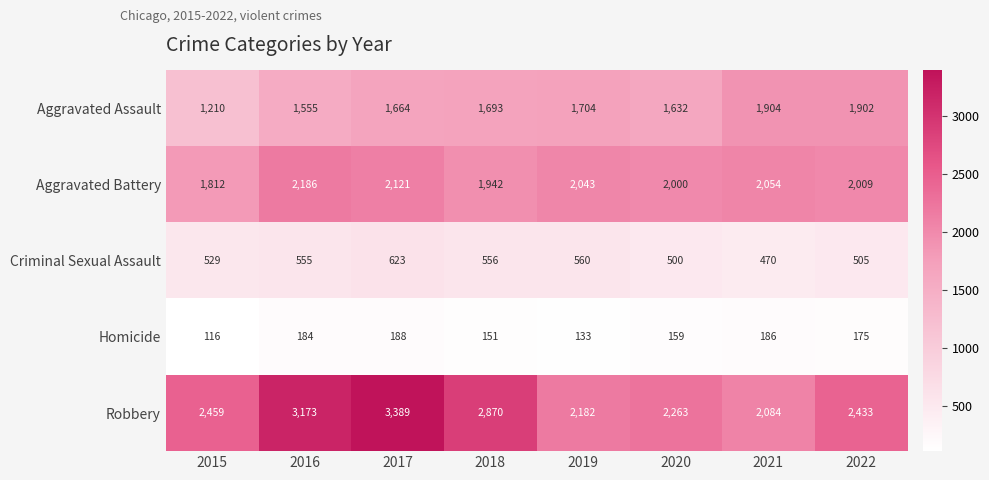

Where is Criminal Sexual Assault nearest to the value 546?

2016